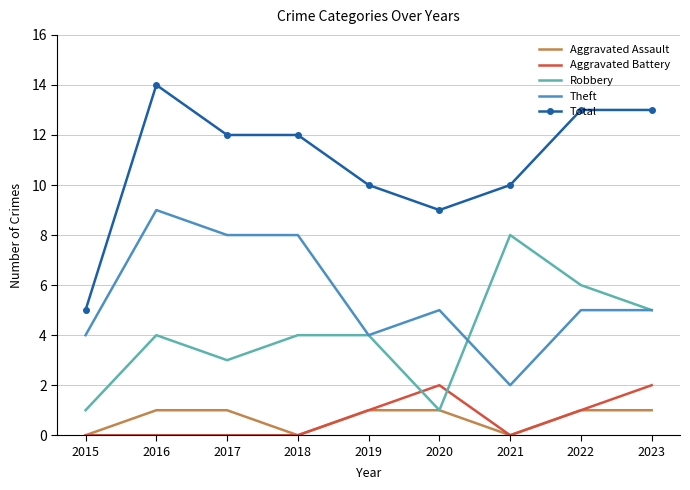

What is the greatest value displayed?

14